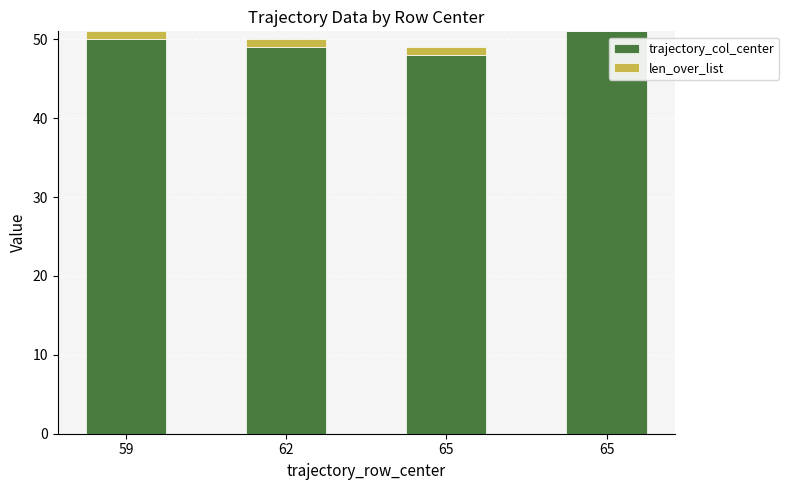

How many categories are shown in the chart?

4